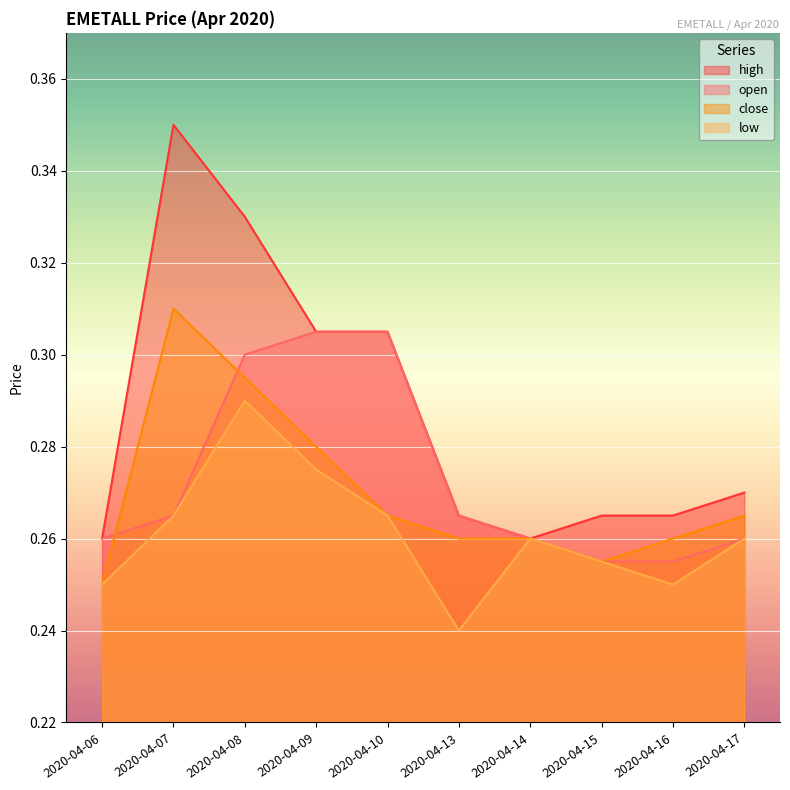

Reading left to right, transcribe all the data shown in this chart.

open: 2020-04-06=0.3	2020-04-07=0.3	2020-04-08=0.3	2020-04-09=0.3	2020-04-10=0.3	2020-04-13=0.3	2020-04-14=0.3	2020-04-15=0.3	2020-04-16=0.3	2020-04-17=0.3
high: 2020-04-06=0.3	2020-04-07=0.3	2020-04-08=0.3	2020-04-09=0.3	2020-04-10=0.3	2020-04-13=0.3	2020-04-14=0.3	2020-04-15=0.3	2020-04-16=0.3	2020-04-17=0.3
low: 2020-04-06=0.2	2020-04-07=0.3	2020-04-08=0.3	2020-04-09=0.3	2020-04-10=0.3	2020-04-13=0.2	2020-04-14=0.3	2020-04-15=0.3	2020-04-16=0.2	2020-04-17=0.3
close: 2020-04-06=0.2	2020-04-07=0.3	2020-04-08=0.3	2020-04-09=0.3	2020-04-10=0.3	2020-04-13=0.3	2020-04-14=0.3	2020-04-15=0.3	2020-04-16=0.3	2020-04-17=0.3